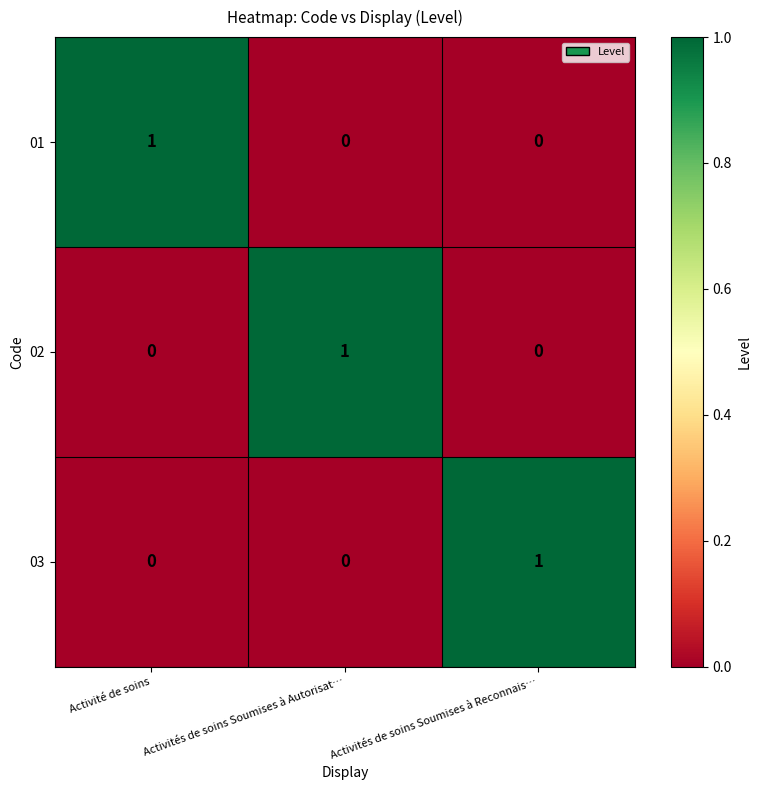

At which label does 02 reach its peak?

Activités de soins Soumises à Autorisat…